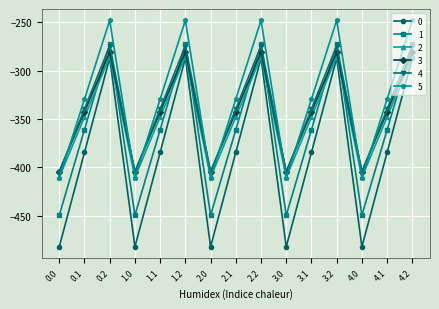

What is the spread (max minus min) of values at 4.0?

77.6